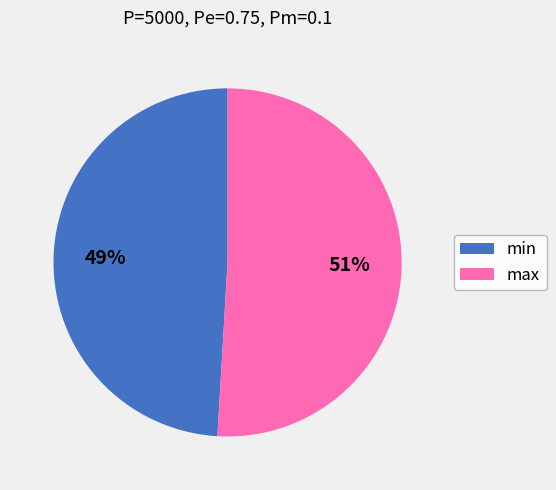

How many slices are in this pie chart?

2